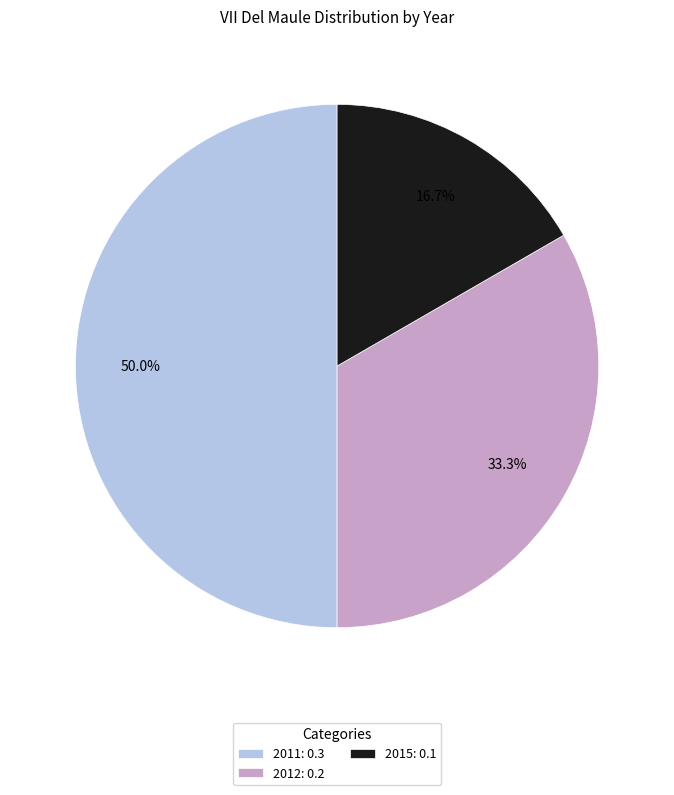

Between 2011: 0.3 and 2012: 0.2, which is larger?

2011: 0.3